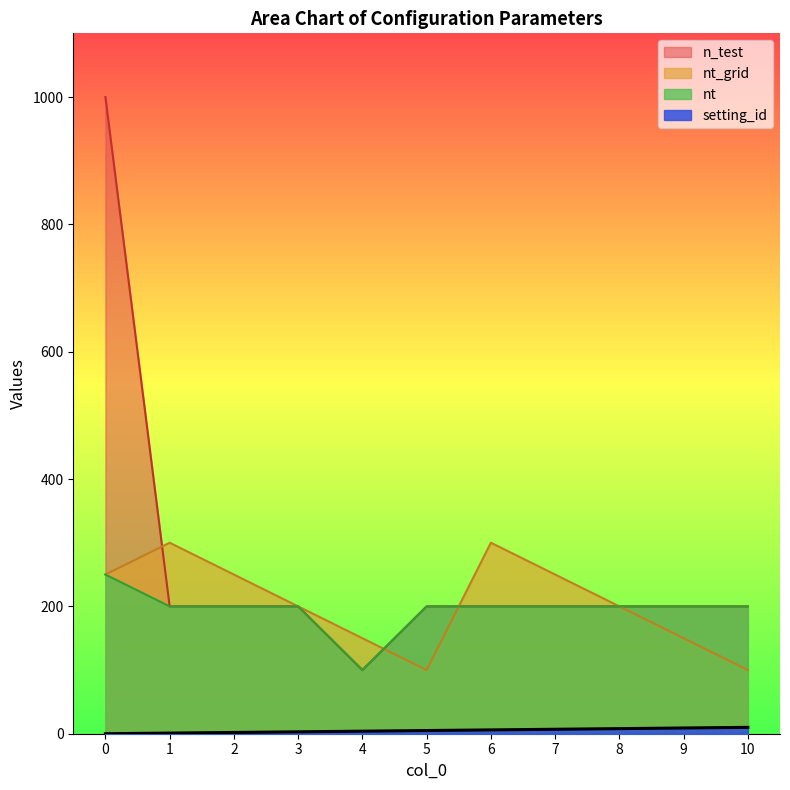

What is the value of the nt point at the 7th from the left?

200